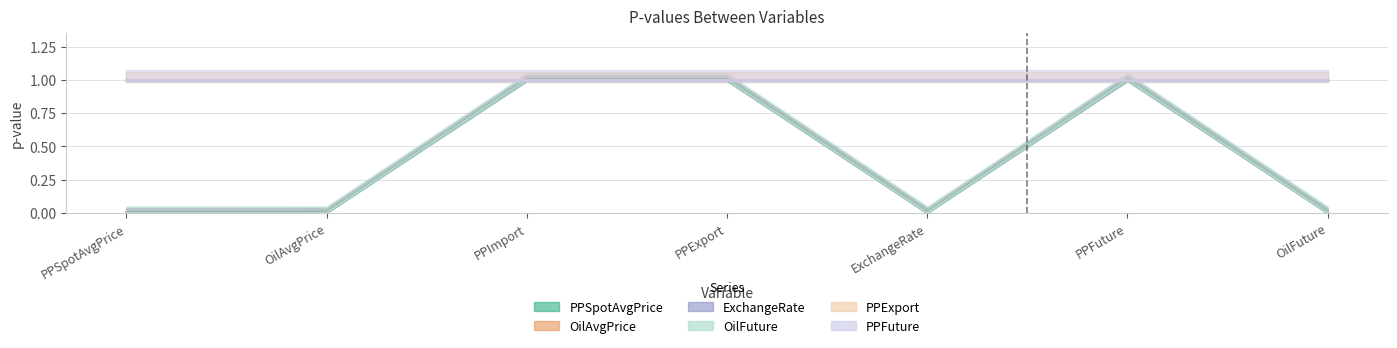

How many positive values does the OilFuture series have?

6